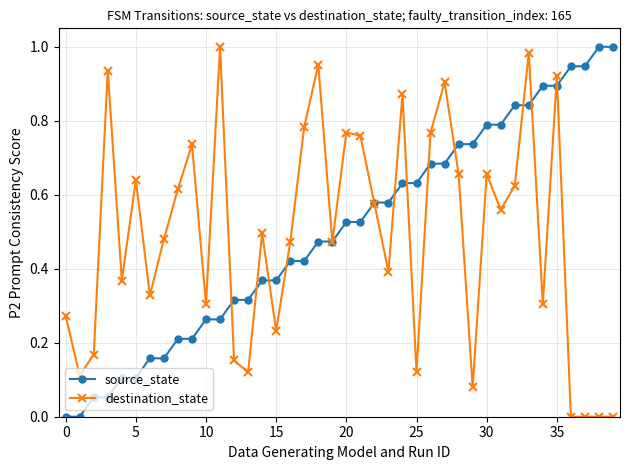

True or false: destination_state has more than 2 interior local peaks.

True